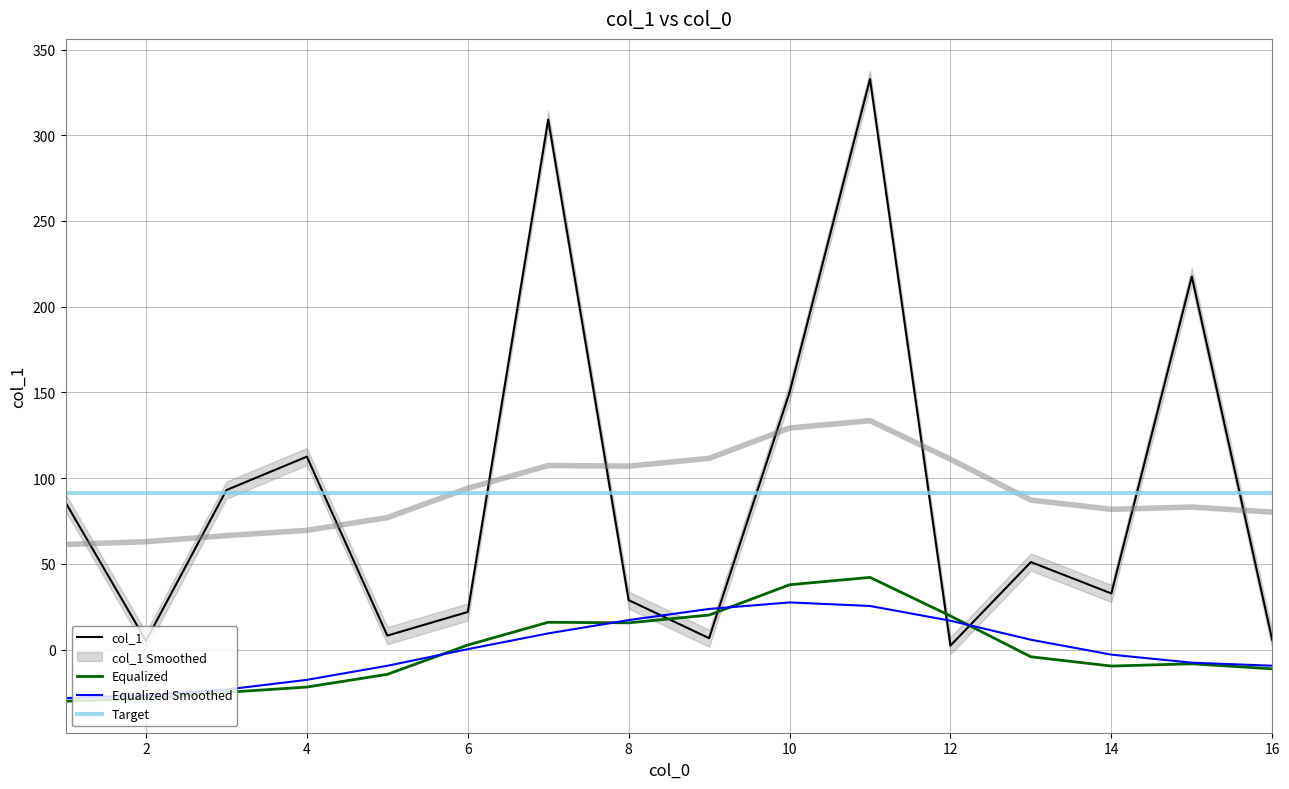

What is the minimum value shown in the chart?

2.3